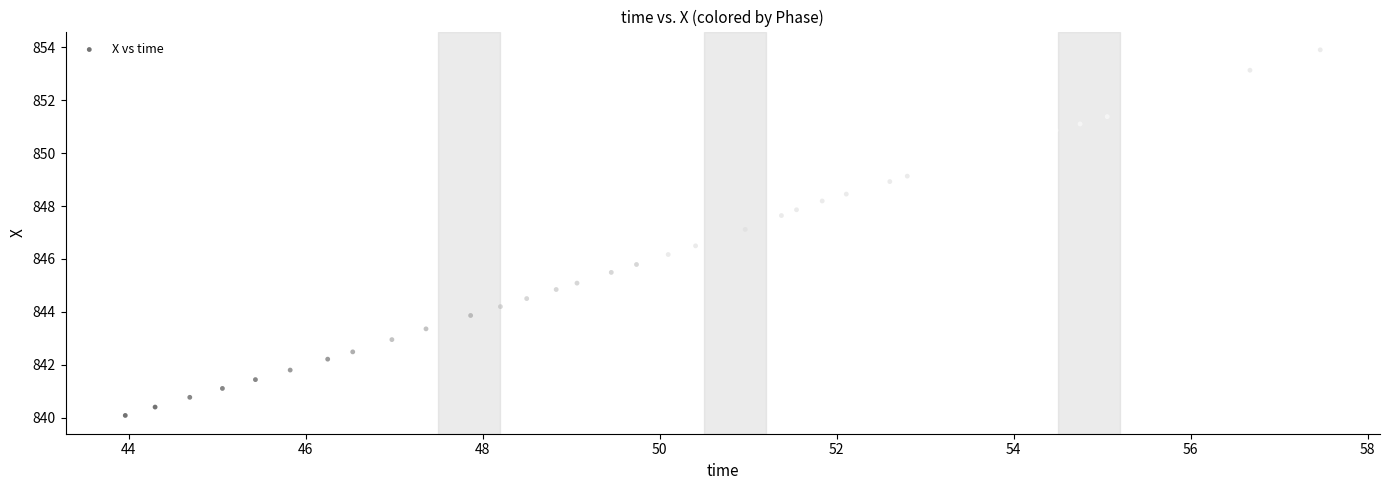

What is the range of Y values (max minus min)?

13.8